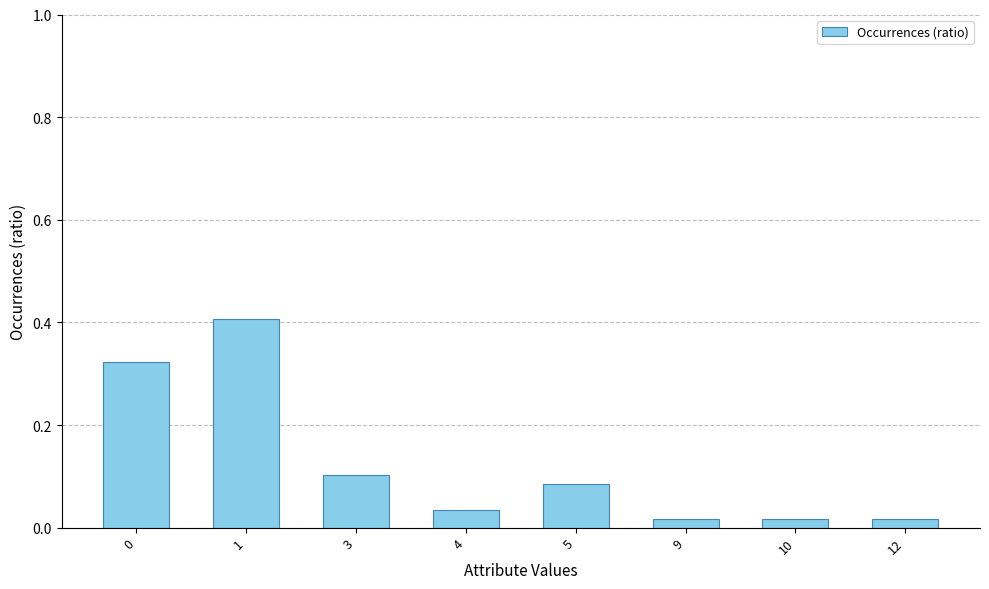

What is the change in value from 0 to 4?

-0.3